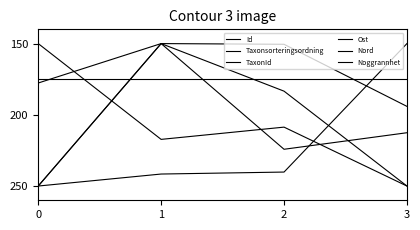

Does the chart have visible grid lines?

No